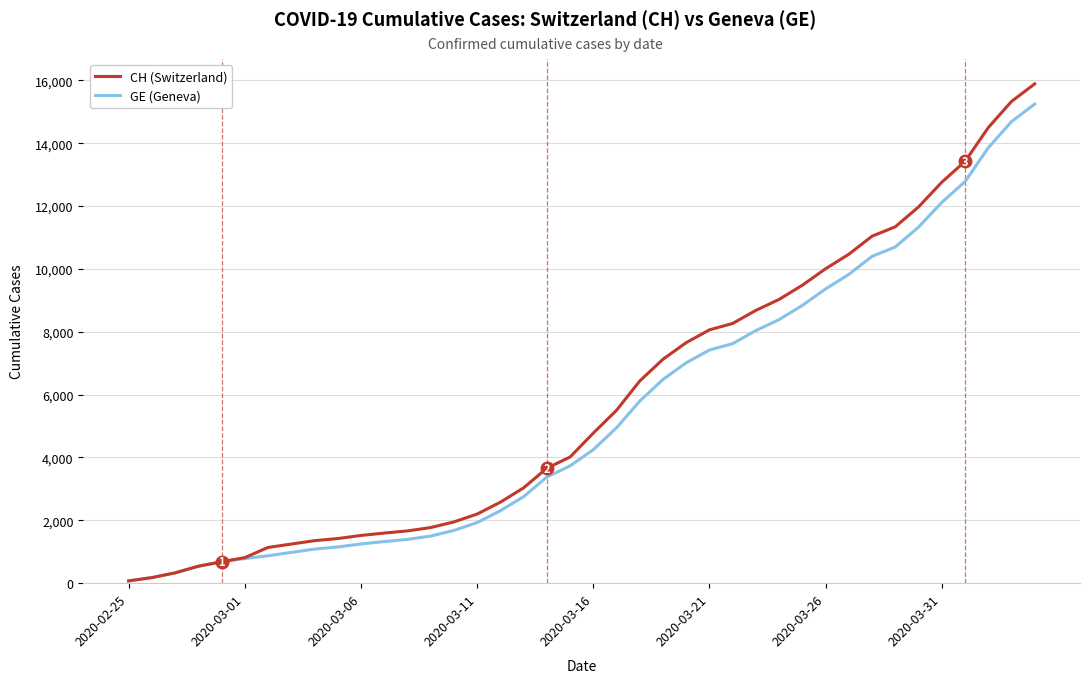

Which series has the widest spread of values?

CH (Switzerland)